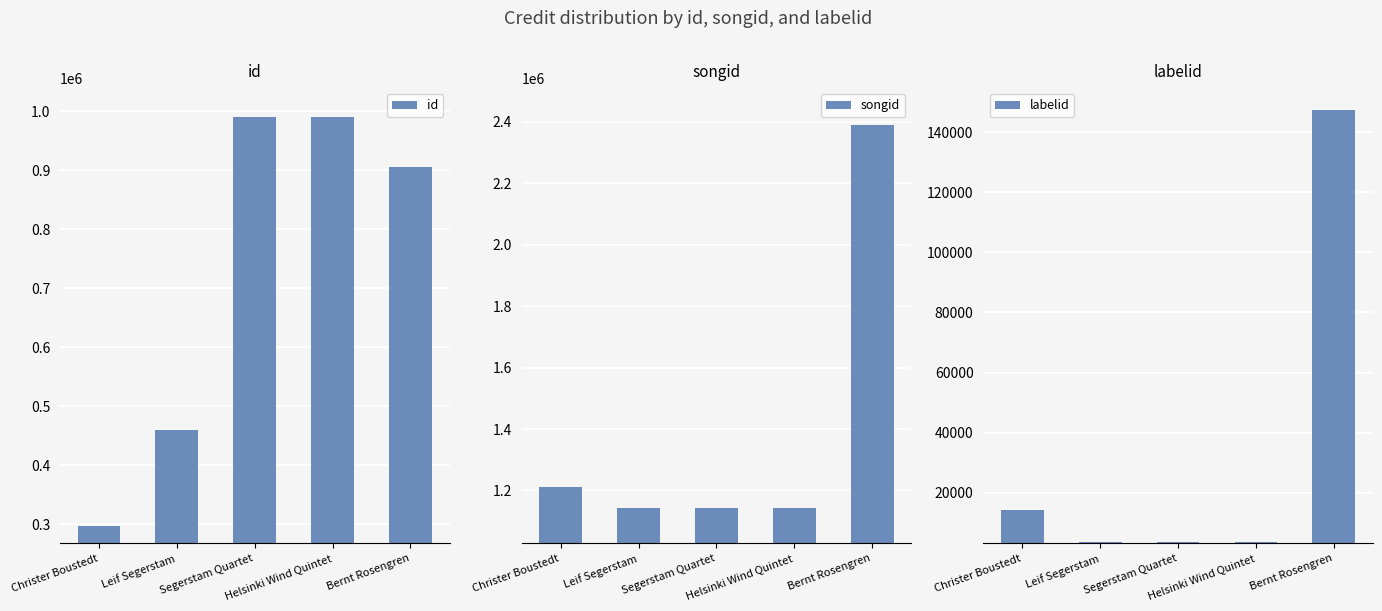

What is the sum of all id values?

3641462